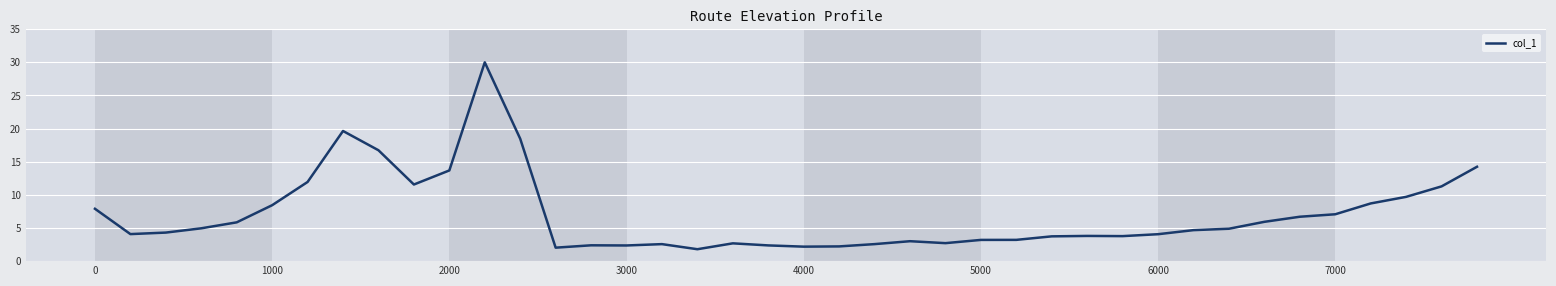

What is the smallest value displayed?

1.8